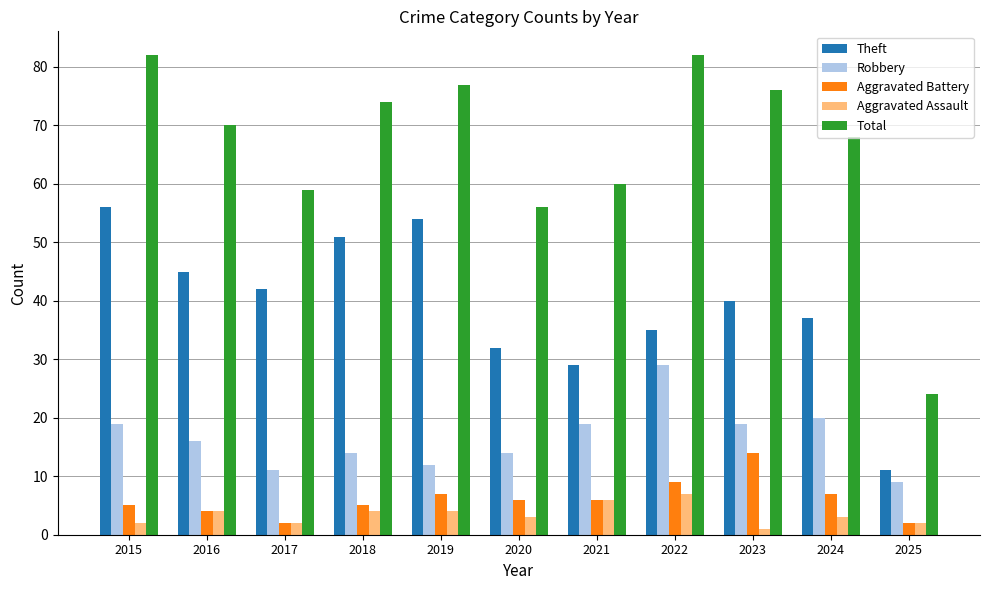

What is the greatest value displayed?

82